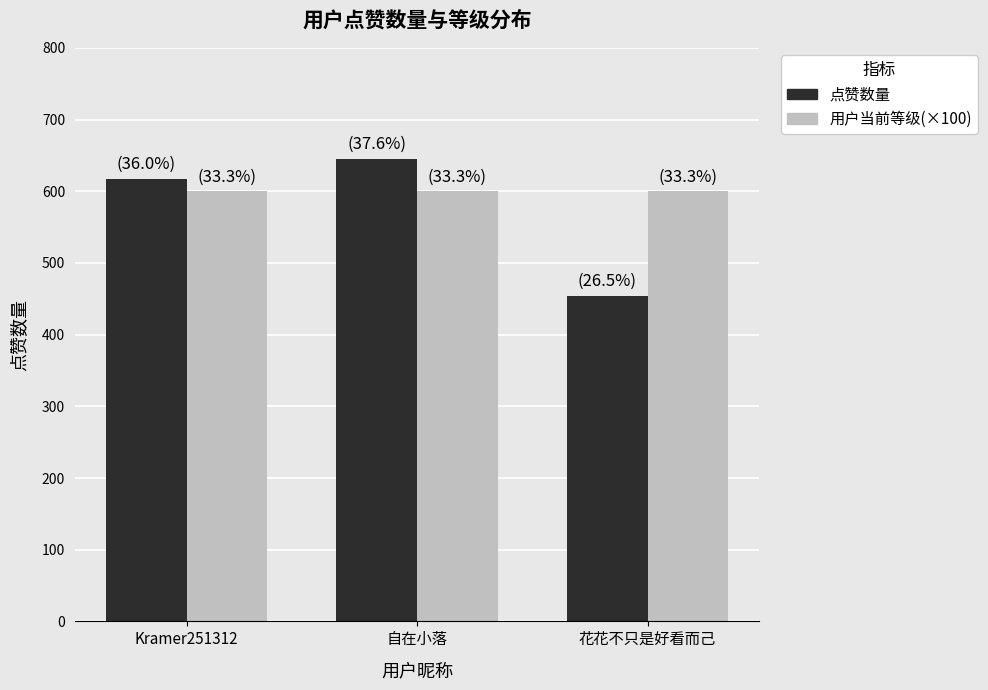

What is the label of the 1st bar from the right?

花花不只是好看而己